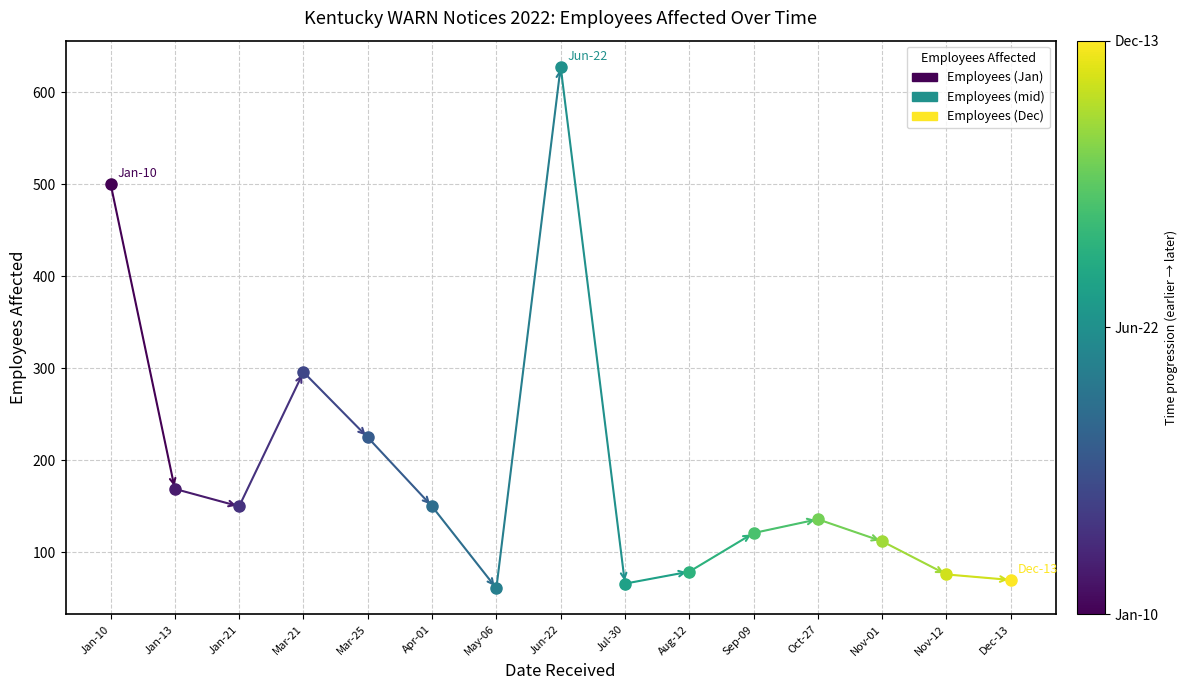

Approximately how many times larger is the value at Jul-30 compared to Mar-21?

0.2